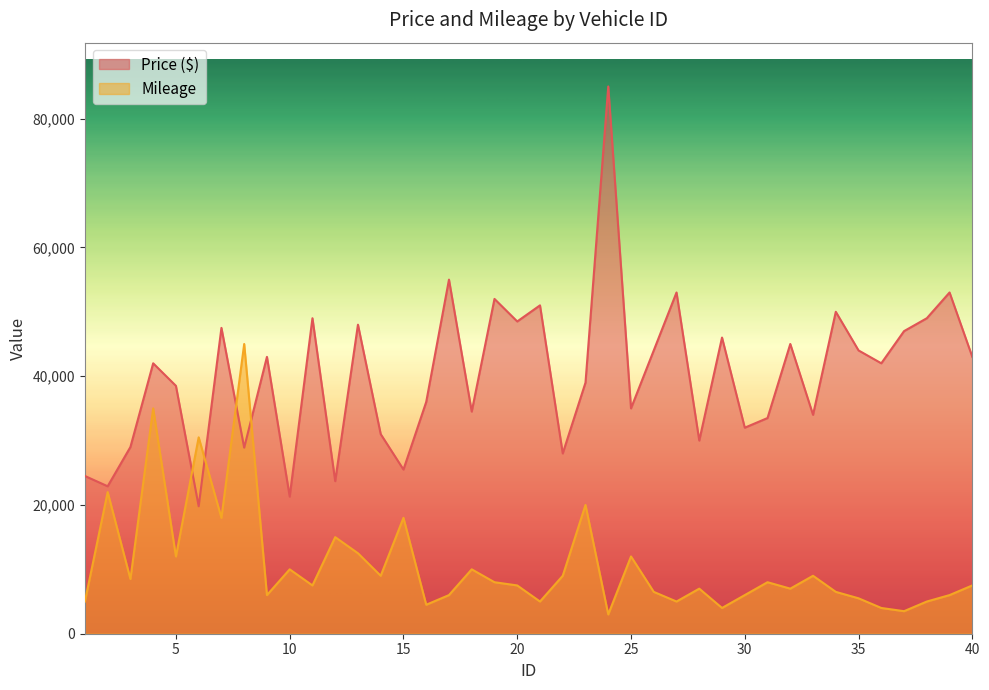

At which category does Price ($) reach its first local valley?

2